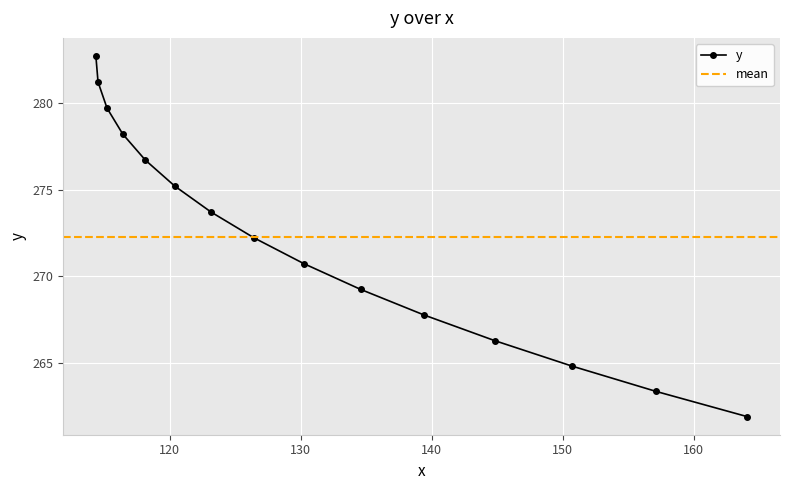

What is the label of the 9th point from the left?

130.24522